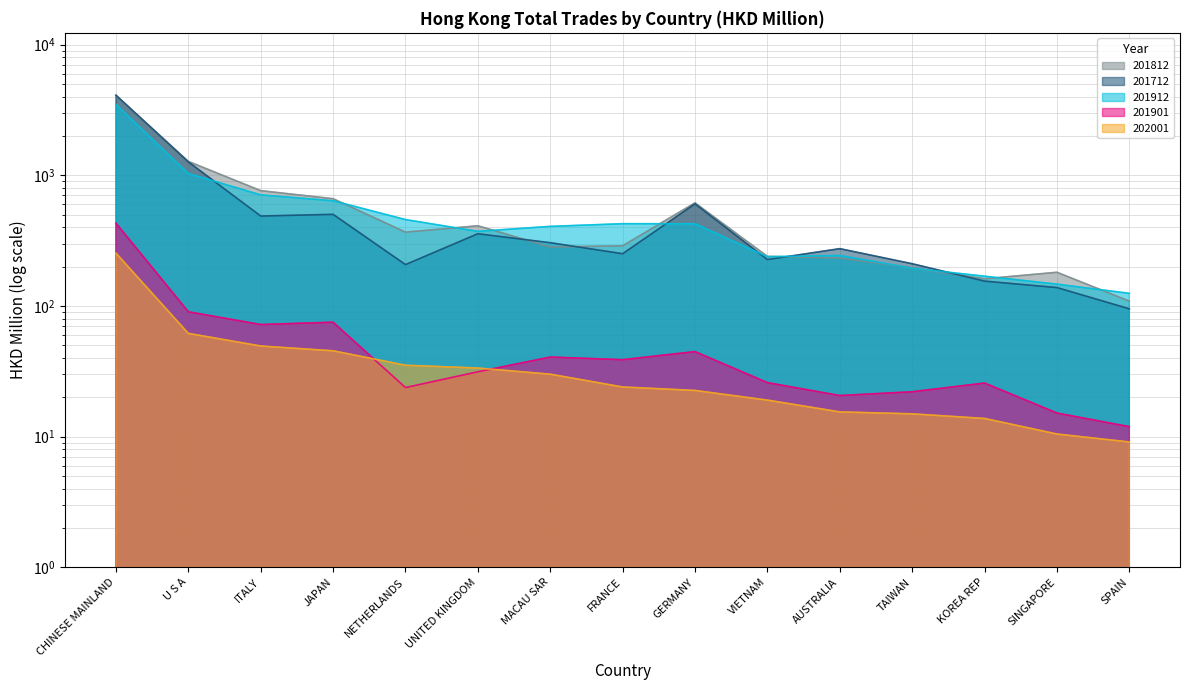

Reading right to left, list all the values displayed in this chart.

202001: 9.1	10.5	13.8	14.9	15.4	19.0	22.5	24.0	30.0	33.4	35.2	45.3	49.3	61.6	253.5
201912: 124.8	146.7	168.8	194.3	242.9	238.0	425.5	425.9	406.2	372.0	457.8	637.8	707.3	1030.9	3483.0
201901: 11.9	15.1	25.7	22.0	20.6	25.9	44.7	38.8	40.6	31.3	23.7	75.0	72.0	90.2	429.9
201812: 108.8	180.9	161.3	195.4	232.4	239.3	614.7	288.5	282.3	410.5	367.0	661.4	762.1	1276.1	4077.8
201712: 95.0	138.1	154.8	210.2	274.3	226.3	604.7	250.8	304.6	356.8	207.1	502.1	487.5	1265.5	4101.5